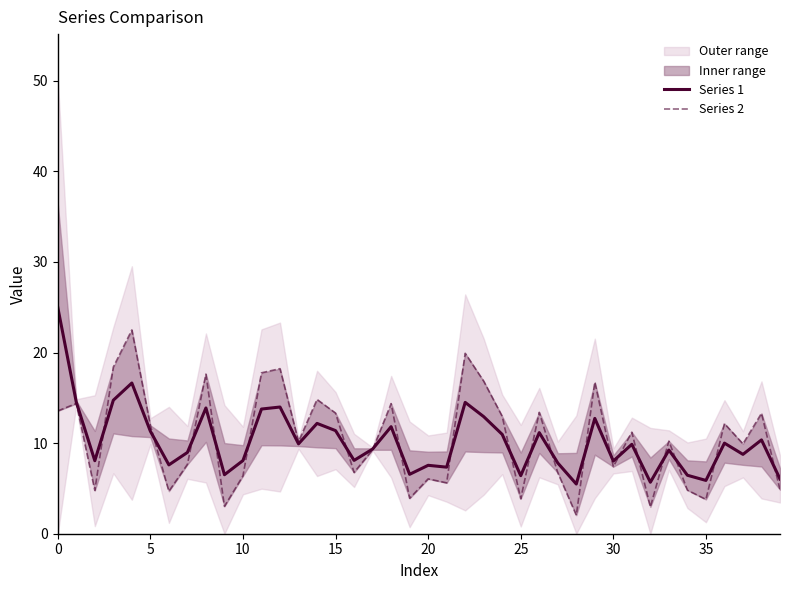

The Series 1 series shows 8.1 at 10. True or false?

True